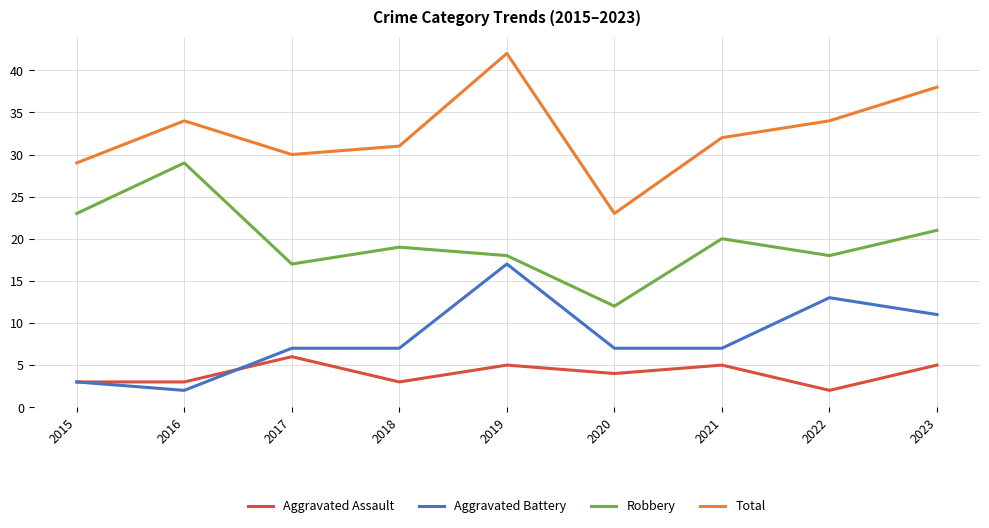

What are all the series names shown in the legend?

Aggravated Assault, Aggravated Battery, Robbery, Total